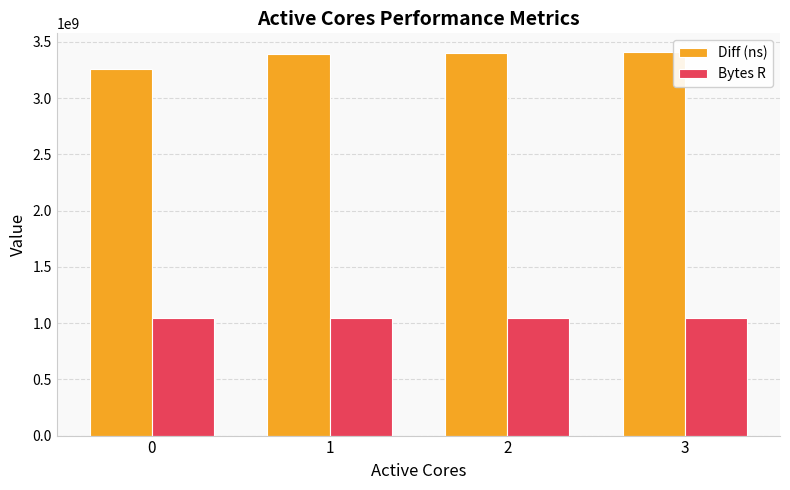

What is the difference between the highest and lowest values at 2?

2350180654